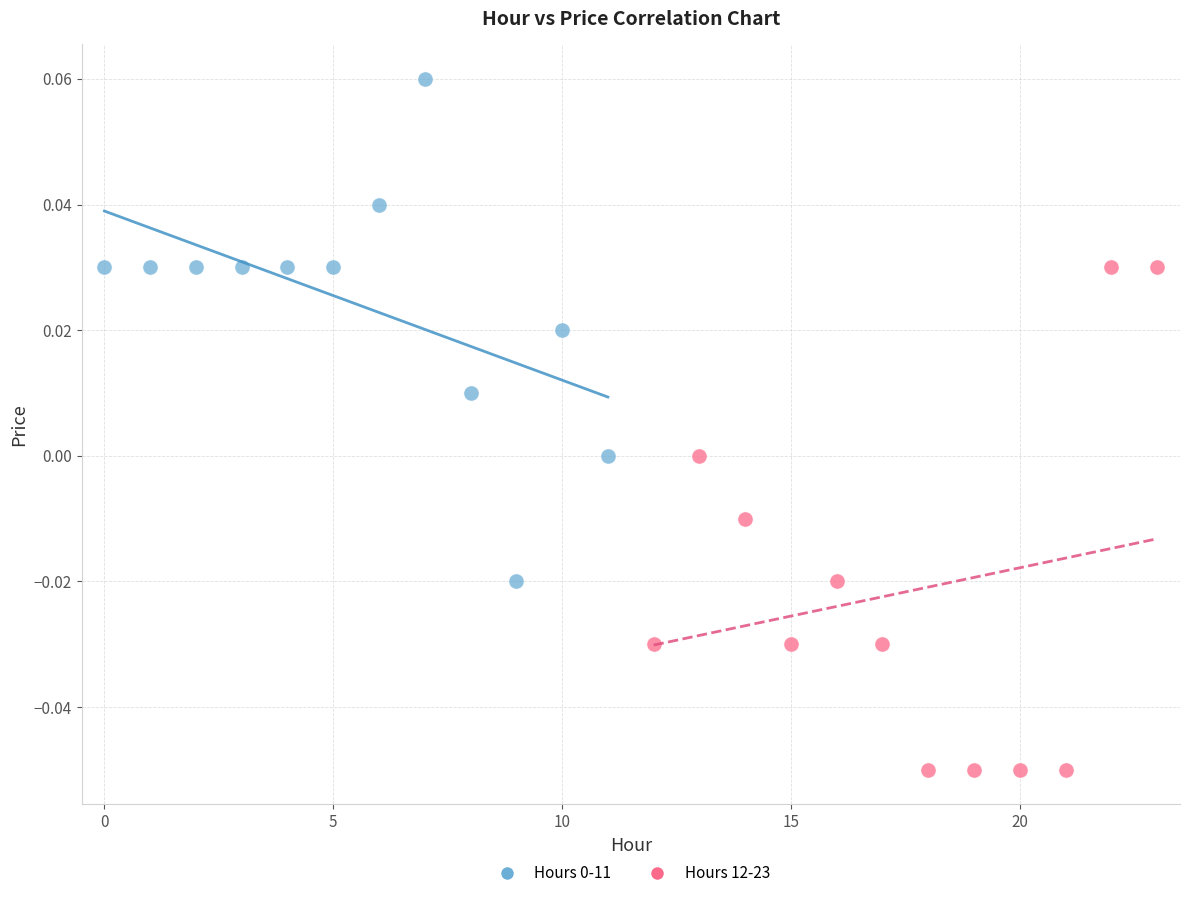

Which series reaches the minimum Y coordinate?

Hours 12-23